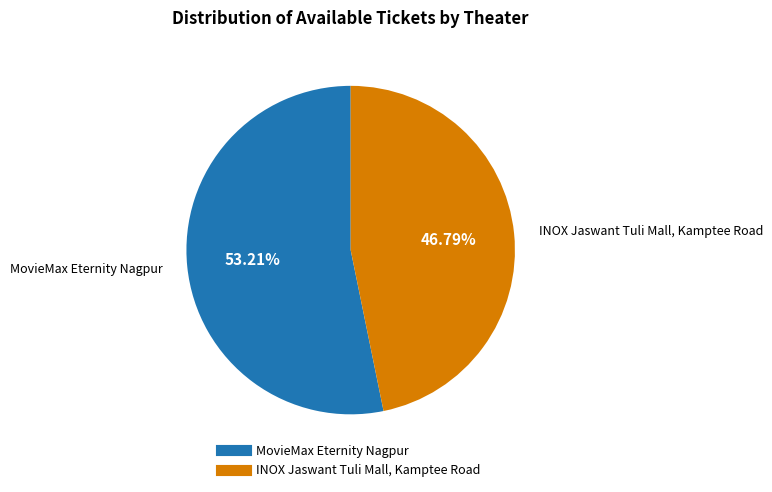

Which has a higher value, MovieMax Eternity Nagpur or INOX Jaswant Tuli Mall, Kamptee Road?

MovieMax Eternity Nagpur